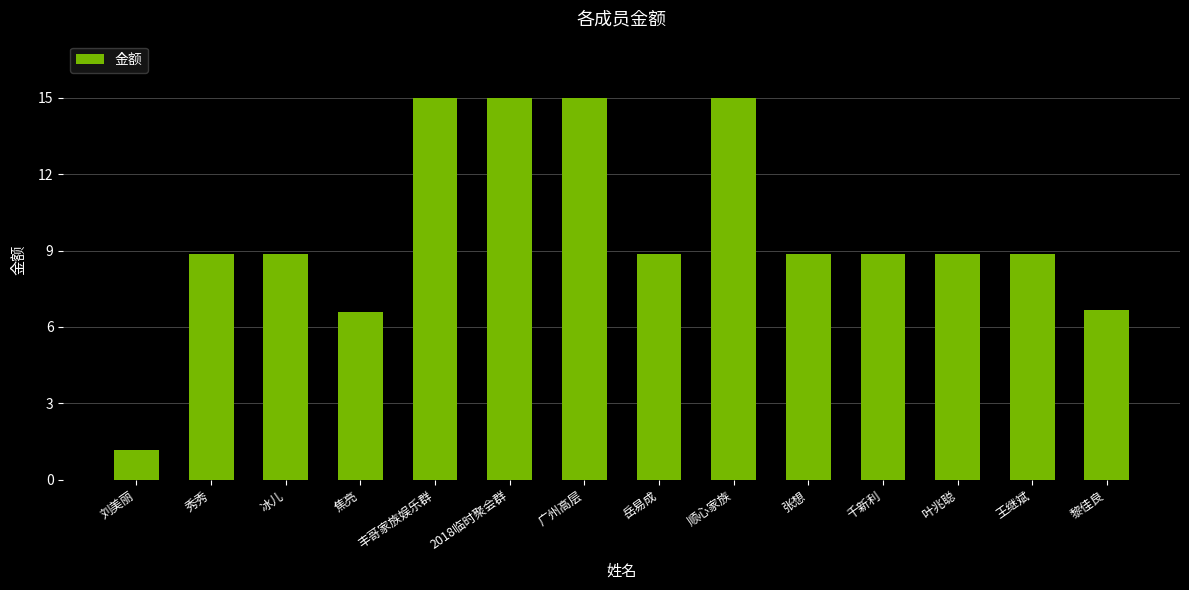

What position from the right is 千新利?

4